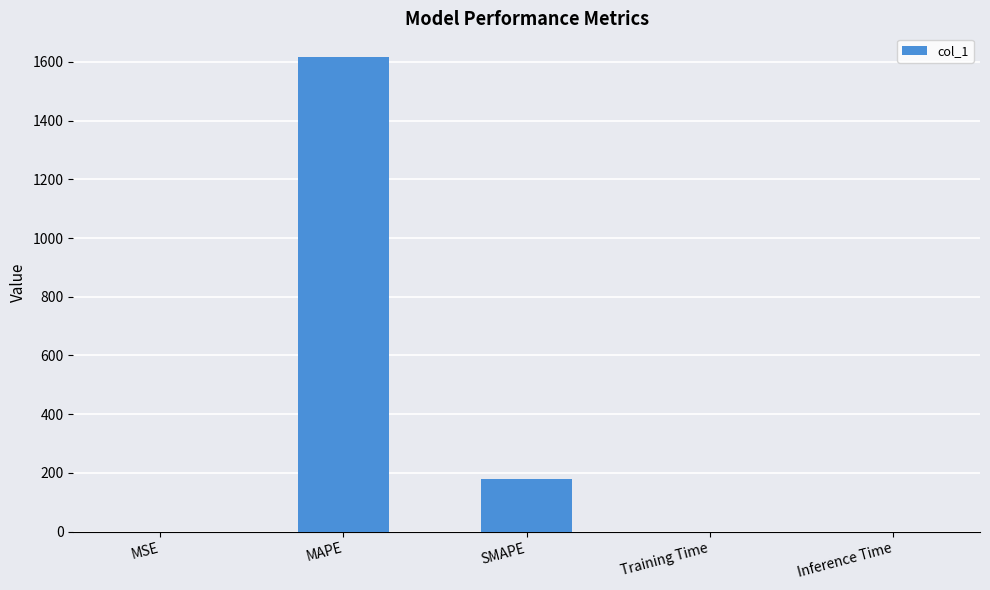

What is the sum of all values?

1794.6